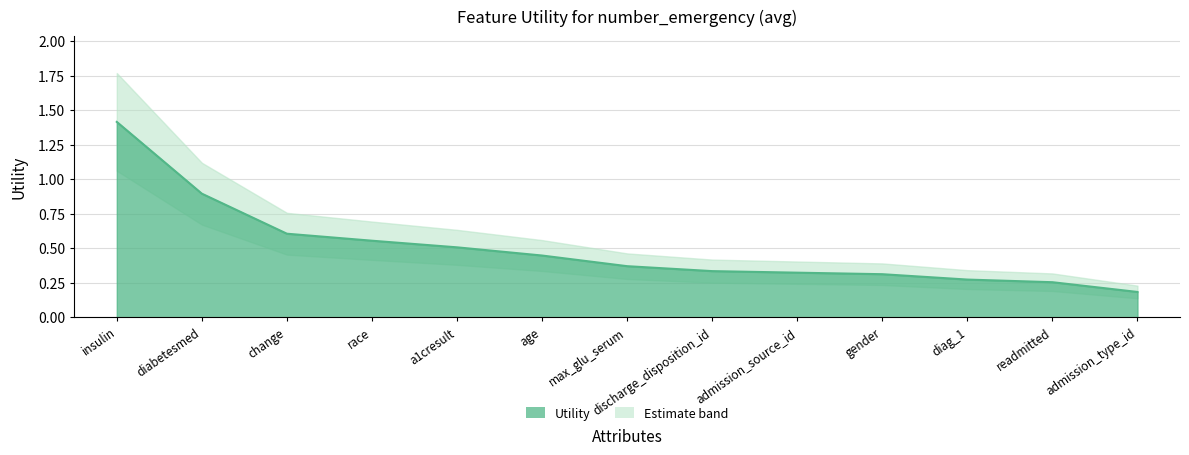

What is the difference between the values at age and max_glu_serum?

0.1